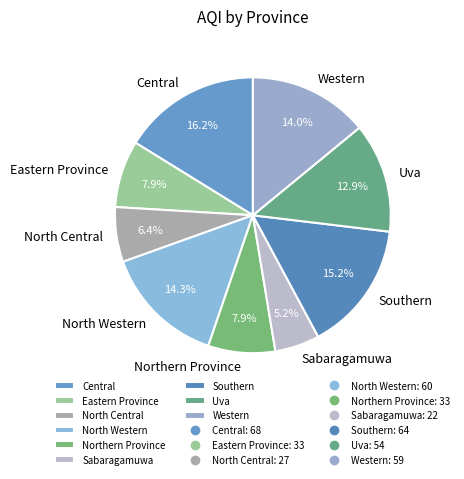

What portion of the pie excludes Eastern Province?

92.1%